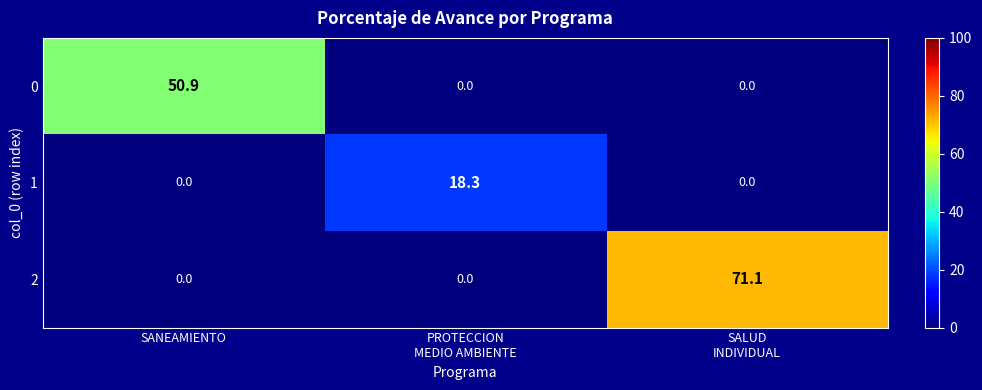

How many series are shown in this chart?

3